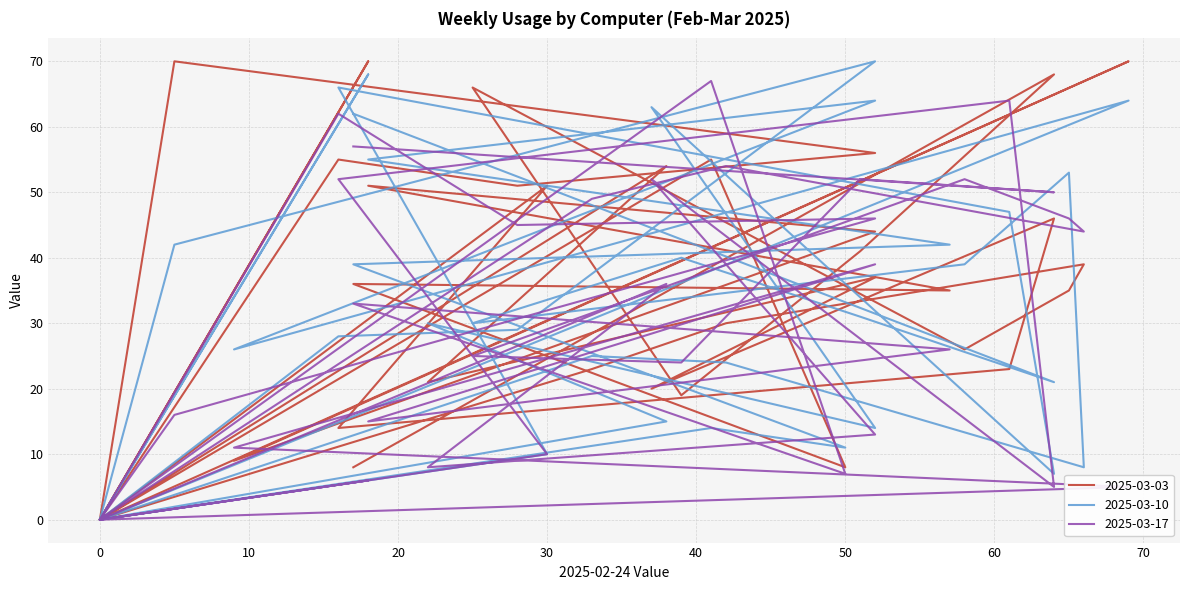

In 2025-03-17, how many points are higher than both neighbors (excluding endpoints)?

12